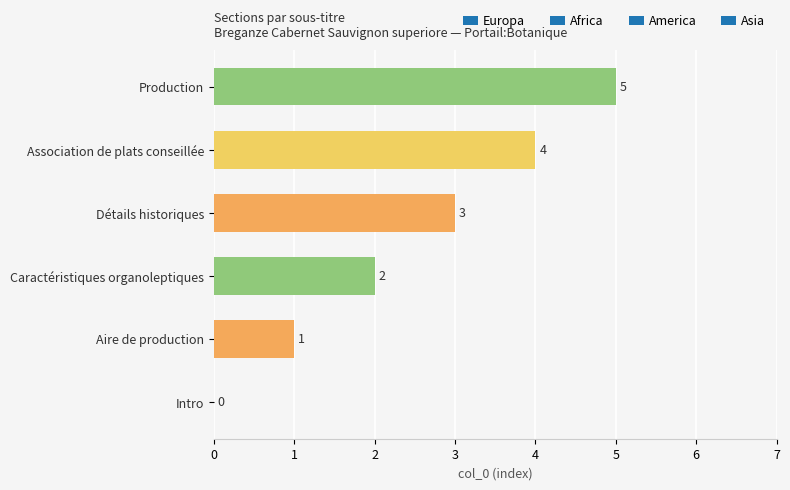

True or false: the data shows 1 at Caractéristiques organoleptiques.

False